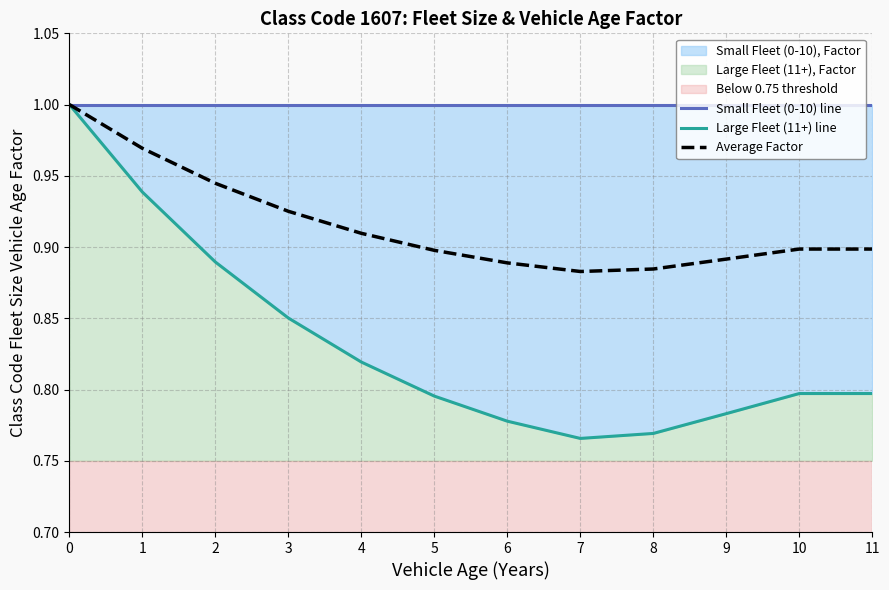

What is the difference between the second highest and second lowest values in the Large Fleet (11+) line series?

0.2